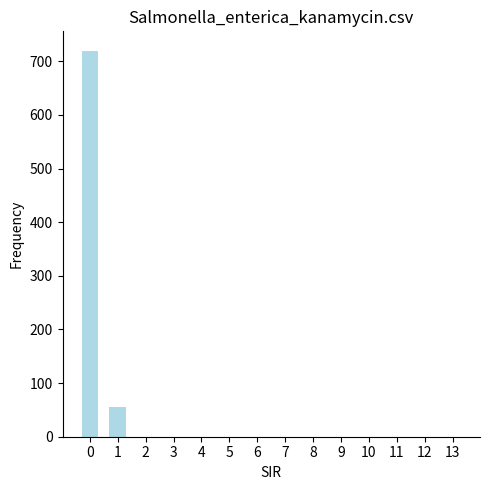

What is the greatest value displayed?

720